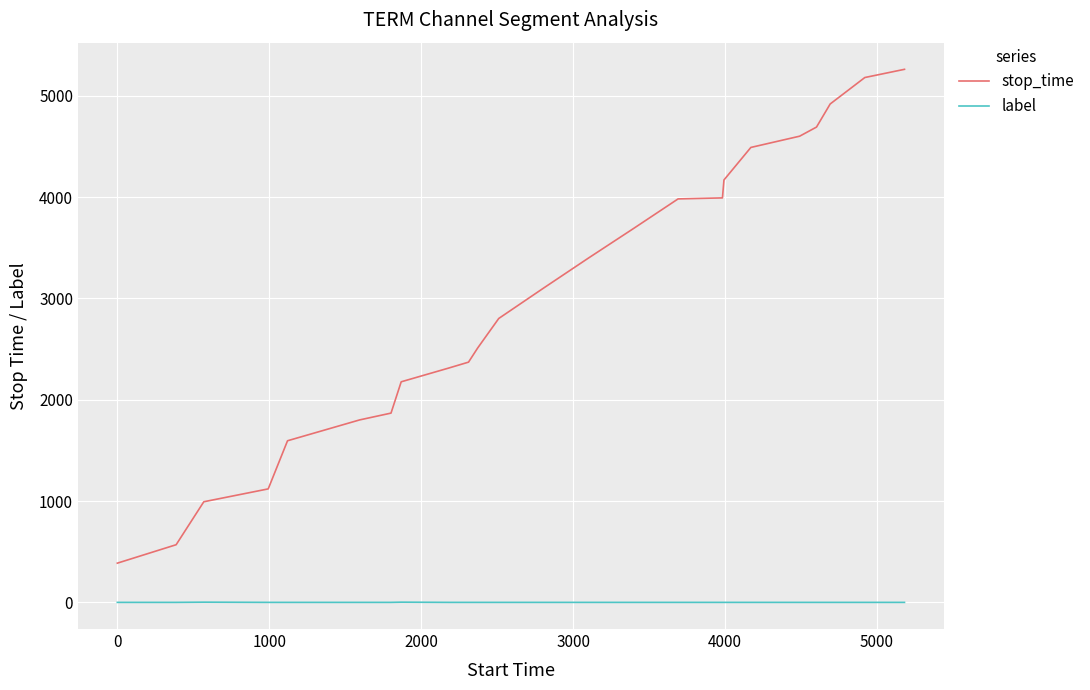

What is the greatest value displayed?

5261